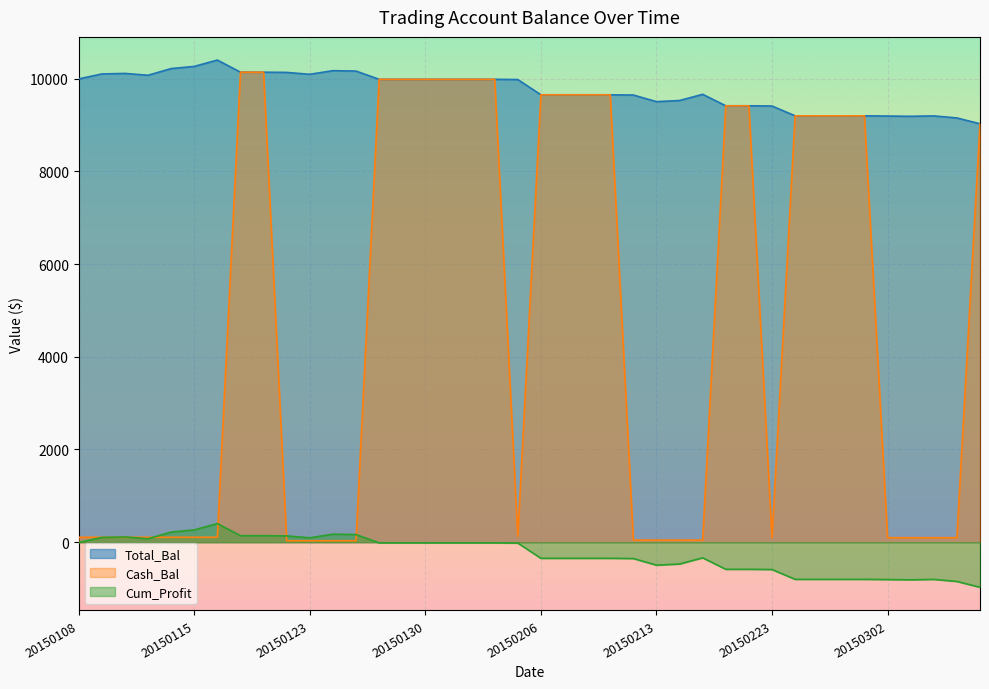

Which series has the largest range (max minus min)?

Cash_Bal